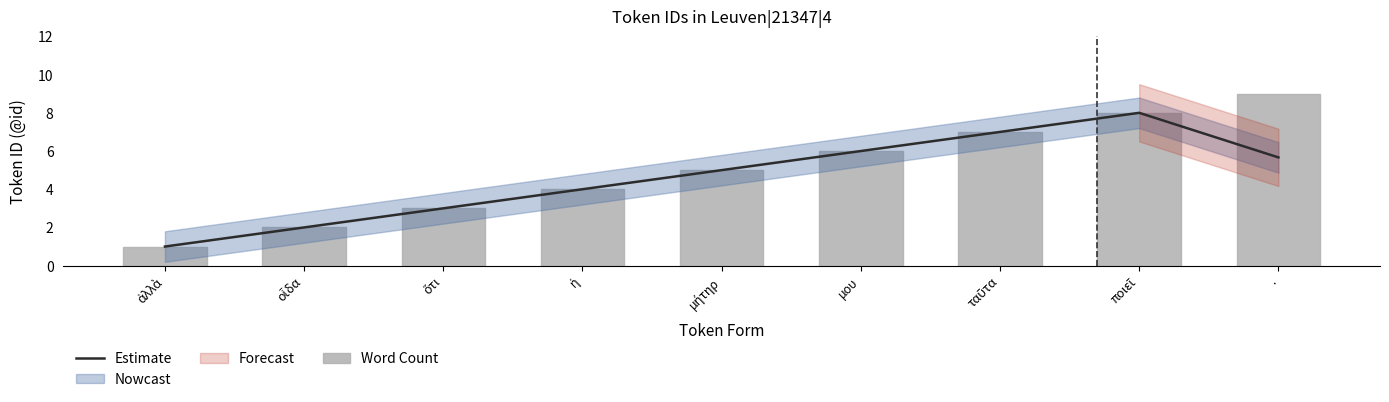

Which category has the highest value across all series?

.